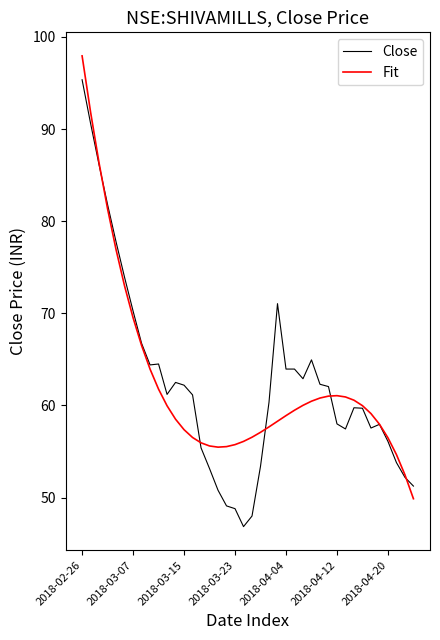

Rank the series by their maximum value, from lowest to highest.

Close, Fit